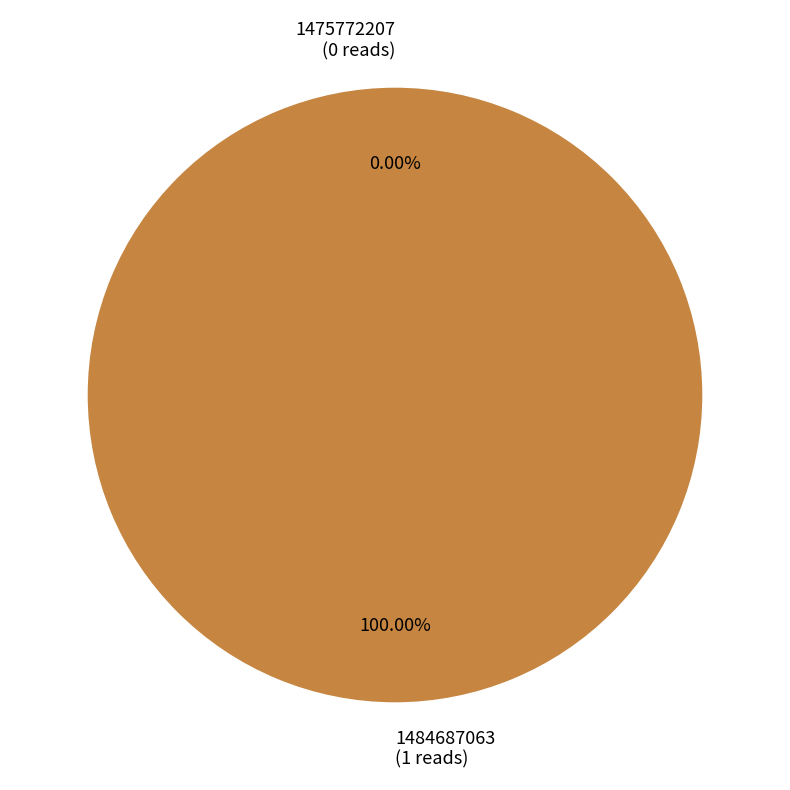

Which slice is the largest?

1484687063